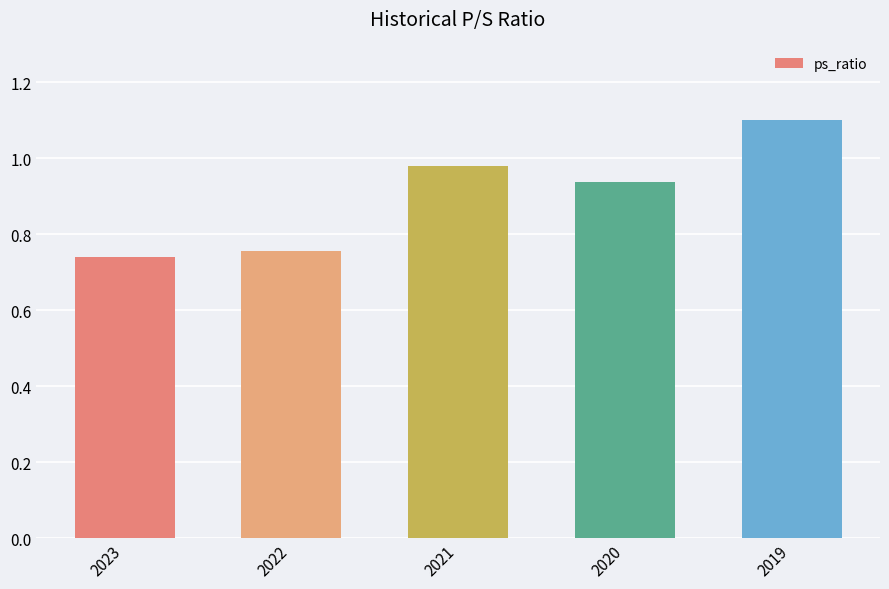

What is the maximum value shown in the chart?

1.1